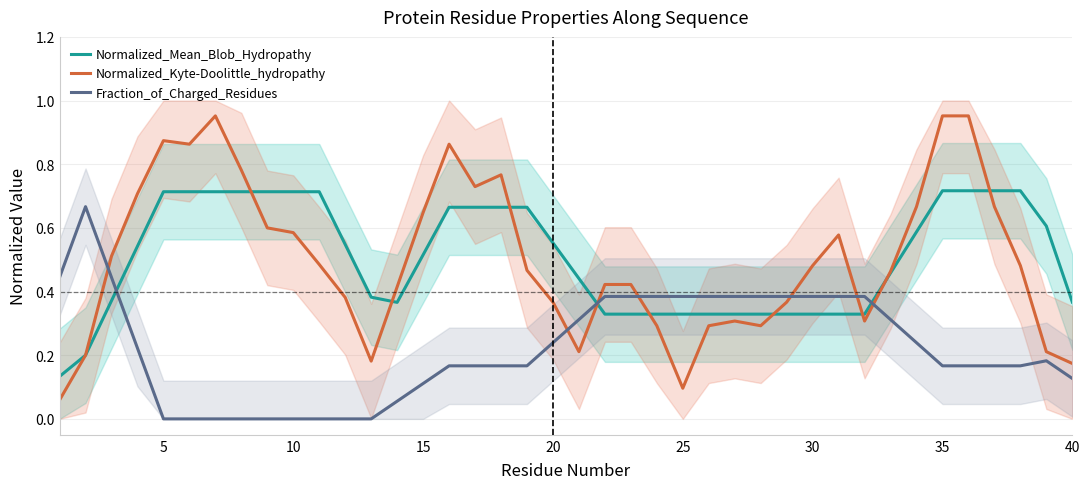

After their last crossing, which series has the higher values: Normalized_Kyte-Doolittle_hydropathy or Fraction_of_Charged_Residues?

Normalized_Kyte-Doolittle_hydropathy